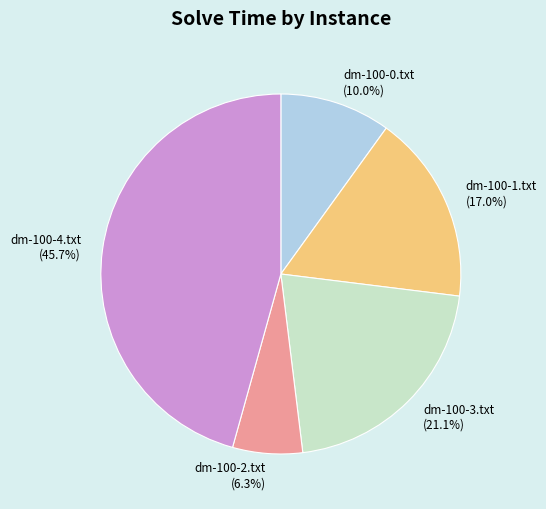

What is the largest slice in the pie chart?

dm-100-4.txt (45.7%)